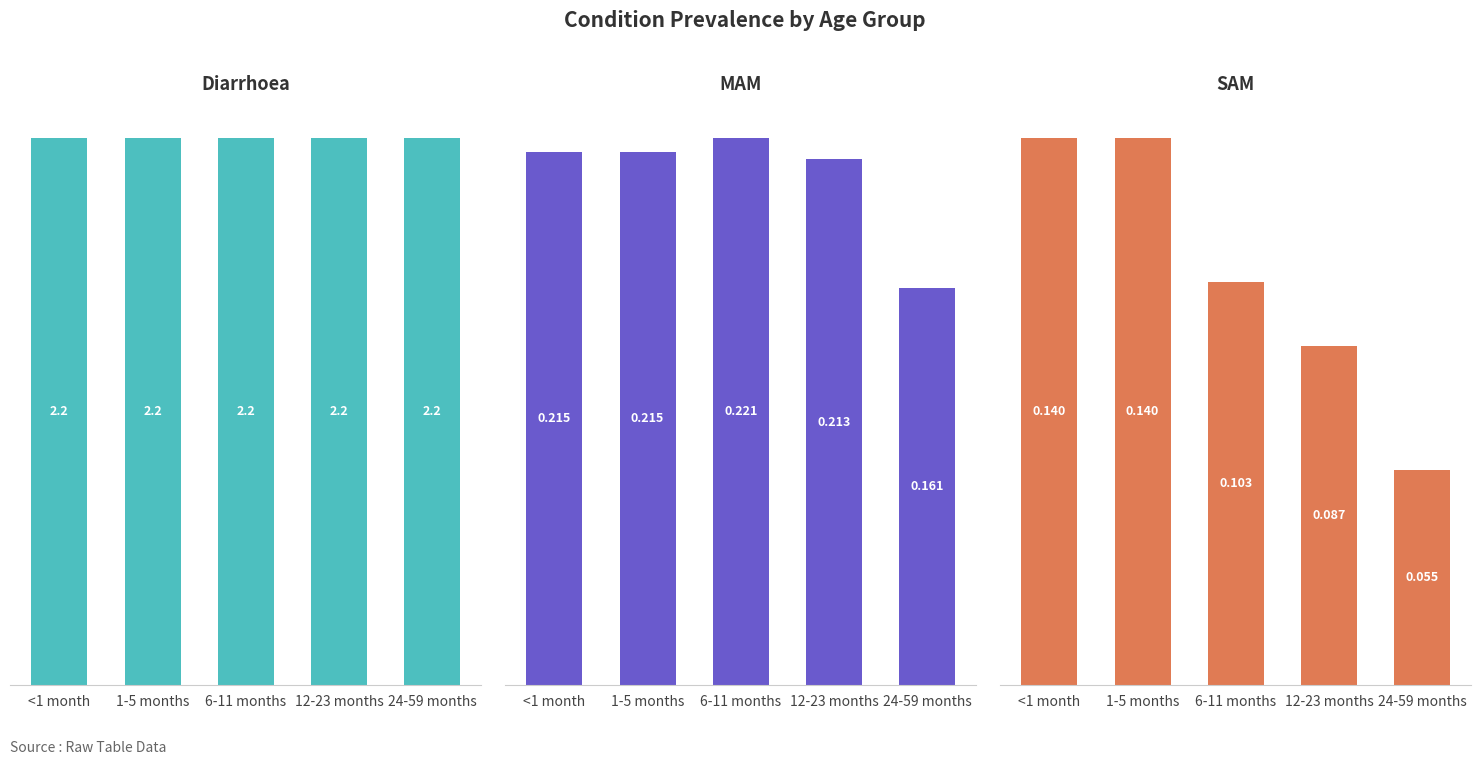

Rank the series at 6-11 months from highest to lowest value.

Diarrhoea, MAM, SAM